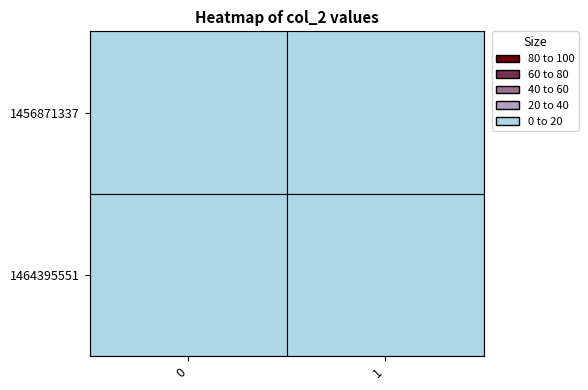

What is the difference between the highest and lowest values at 0?

1